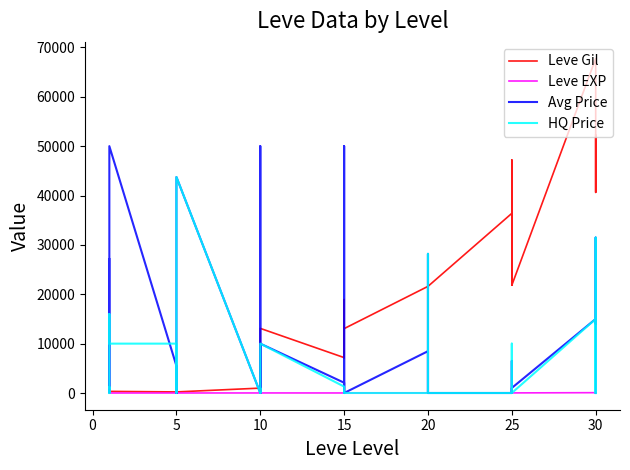

What is the difference between the maximum and minimum values in the Avg Price series?

50000